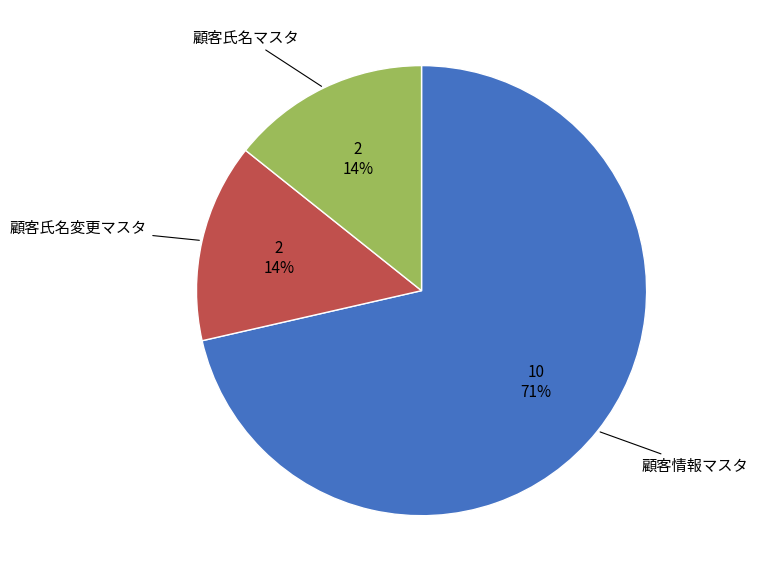

Is there a majority slice in this chart?

Yes